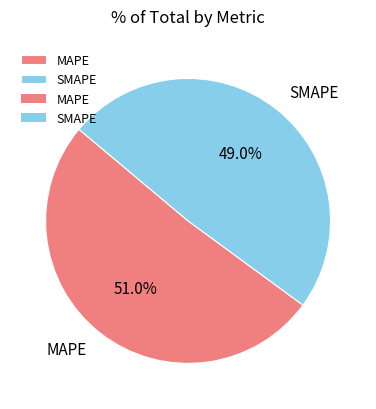

To the nearest percent, what portion does MAPE represent?

51%